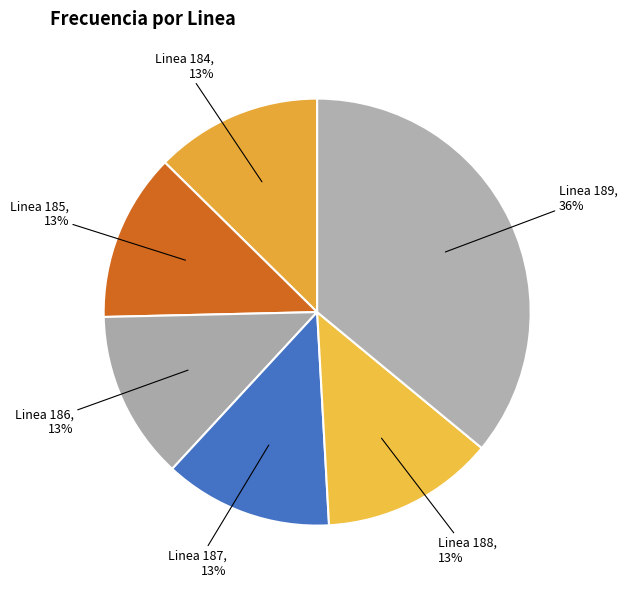

Does any single category account for the majority?

No